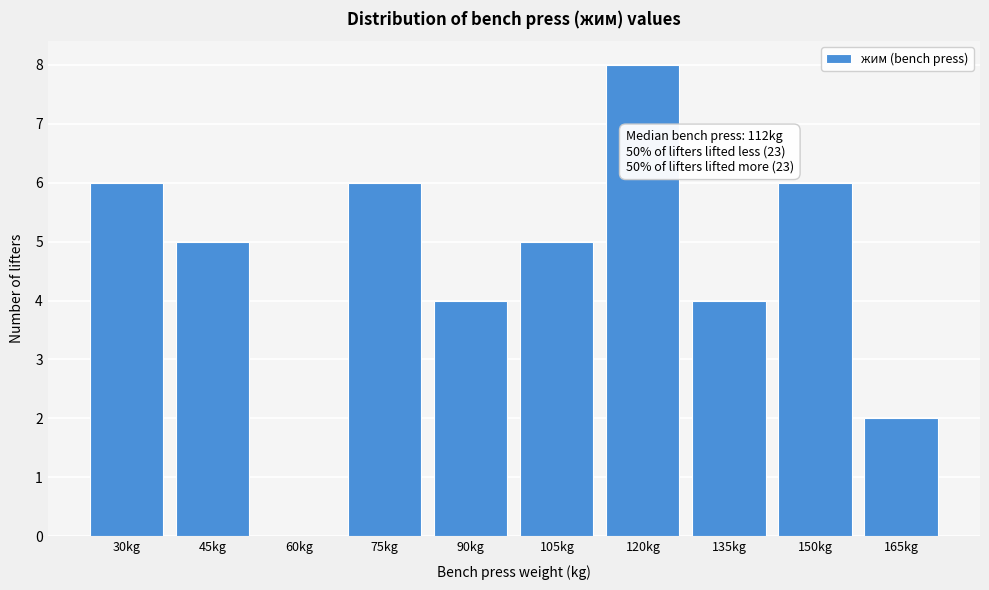

Reading right to left, transcribe all the data shown in this chart.

165kg=2	150kg=6	135kg=4	120kg=8	105kg=5	90kg=4	75kg=6	60kg=0	45kg=5	30kg=6